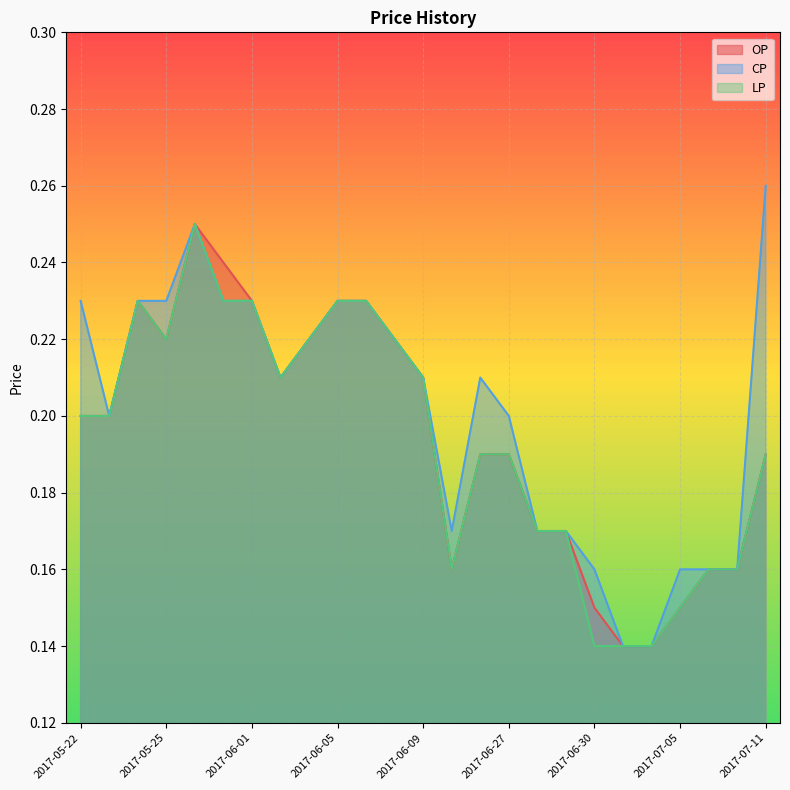

Which label corresponds to the largest value in the chart?

2017-07-11